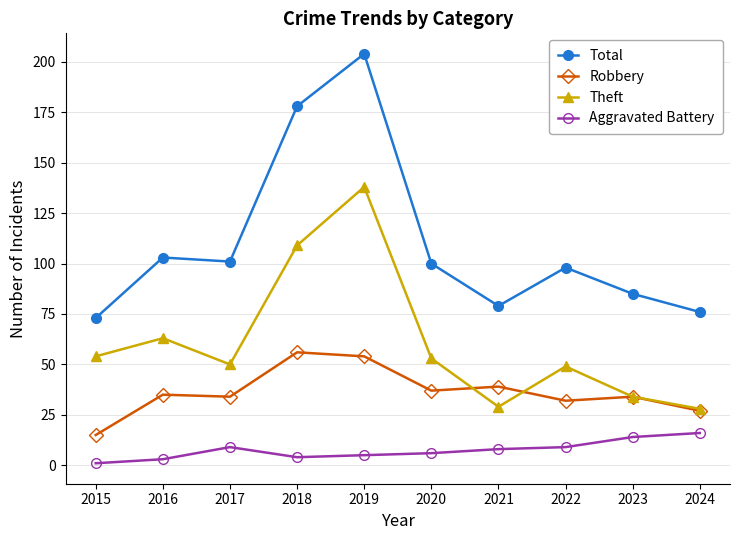

At 2015, list the series in order from largest to smallest.

Total, Theft, Robbery, Aggravated Battery